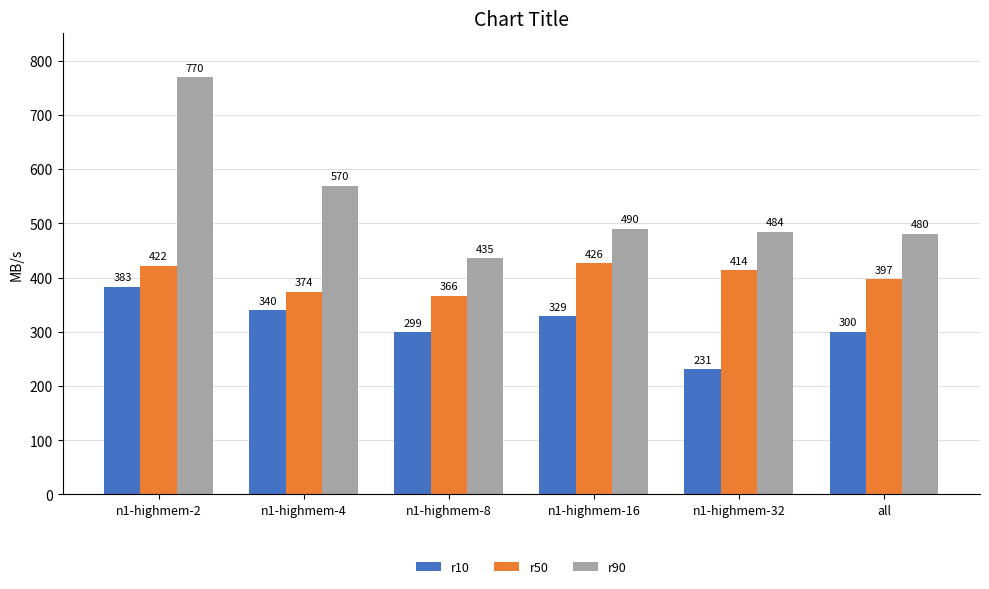

Does the chart contain any negative values?

No